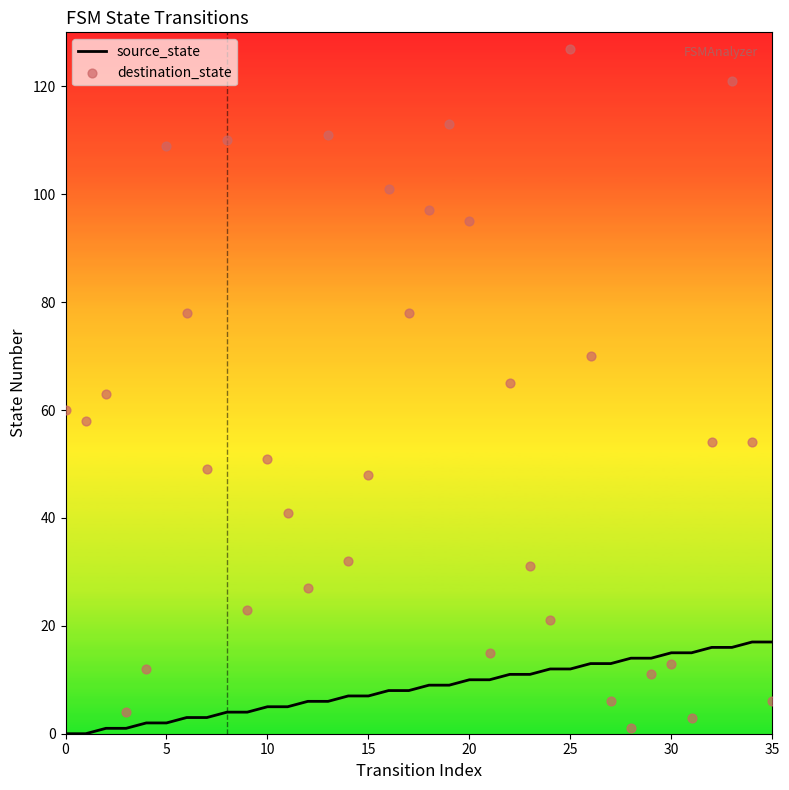

Is the value of destination_state at 22 greater than the value of source_state at 29?

Yes